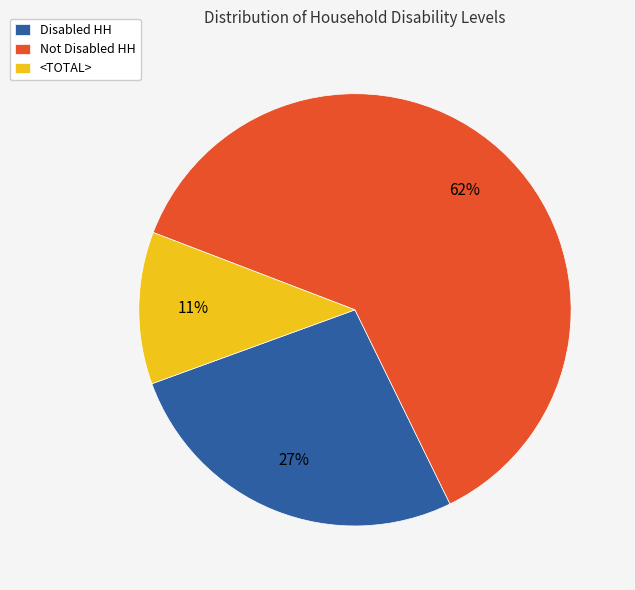

What is the ratio of the value at <TOTAL> to the value at Disabled HH?

0.4